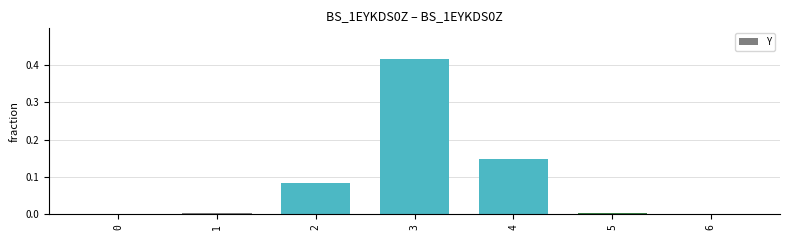

The chart shows a value of 0.0 at 4. True or false?

False